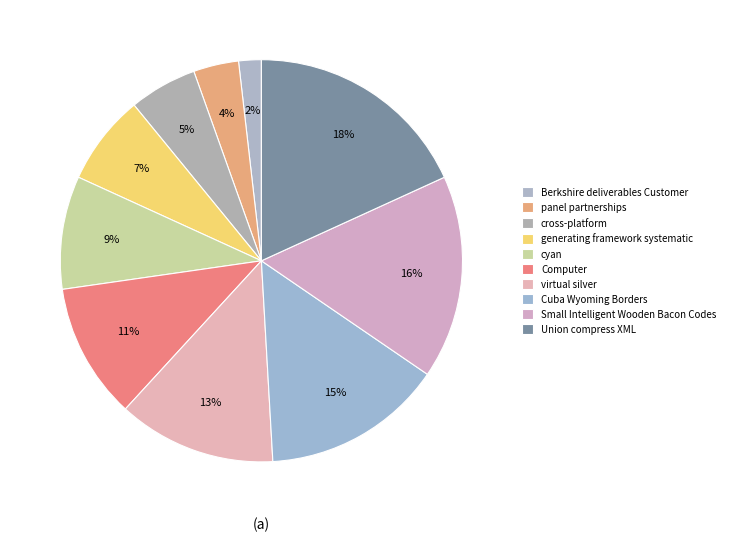

What percentage is the cross-platform slice, to the nearest percent?

5%